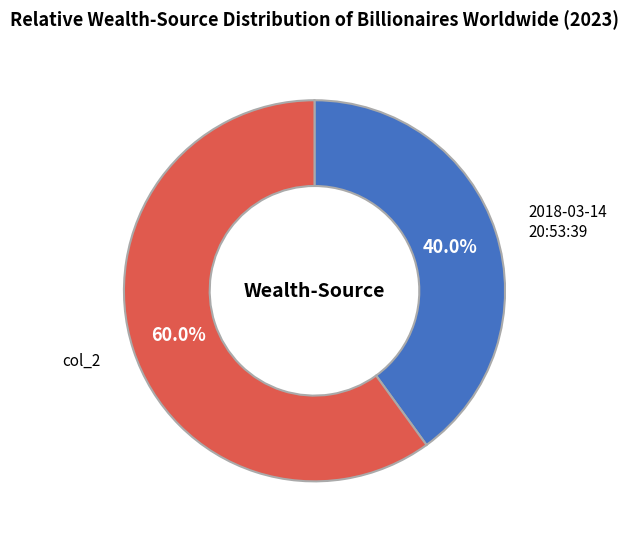

Is there a majority slice in this chart?

Yes